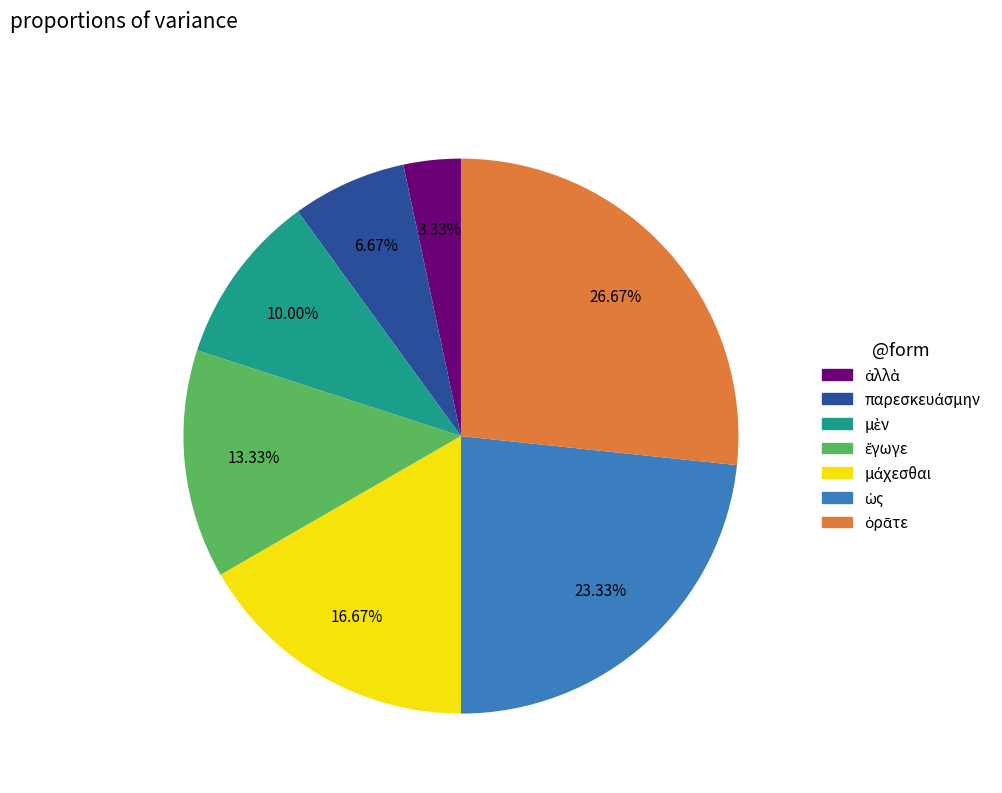

Is there a majority slice in this chart?

No